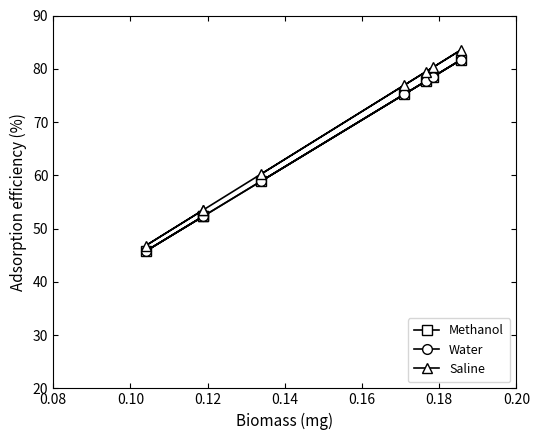

At 0.20, list the series in order from largest to smallest.

Saline, Methanol, Water